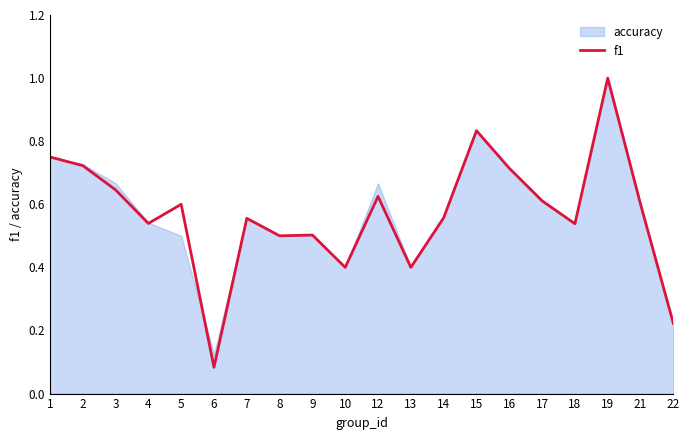

Is it true that f1 equals 0.2 at 8?

False